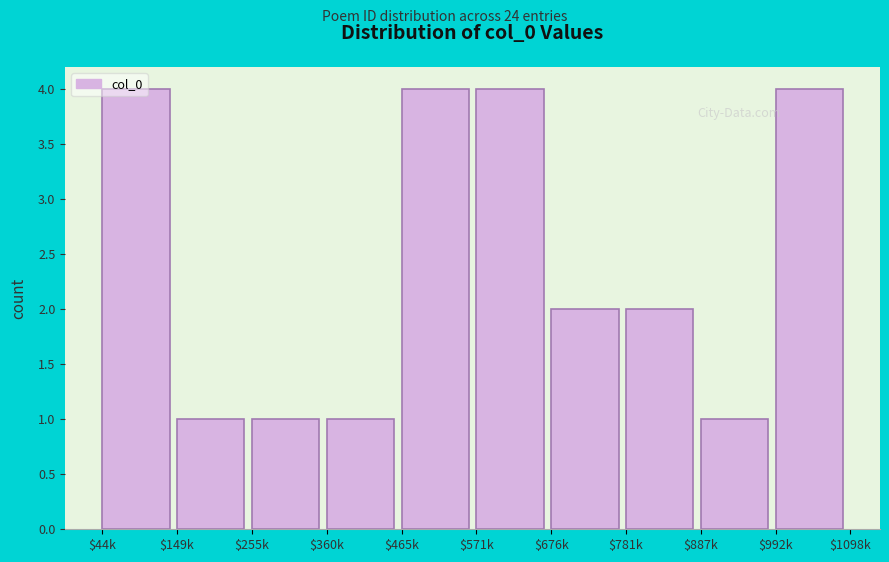

What is the greatest value displayed?

4